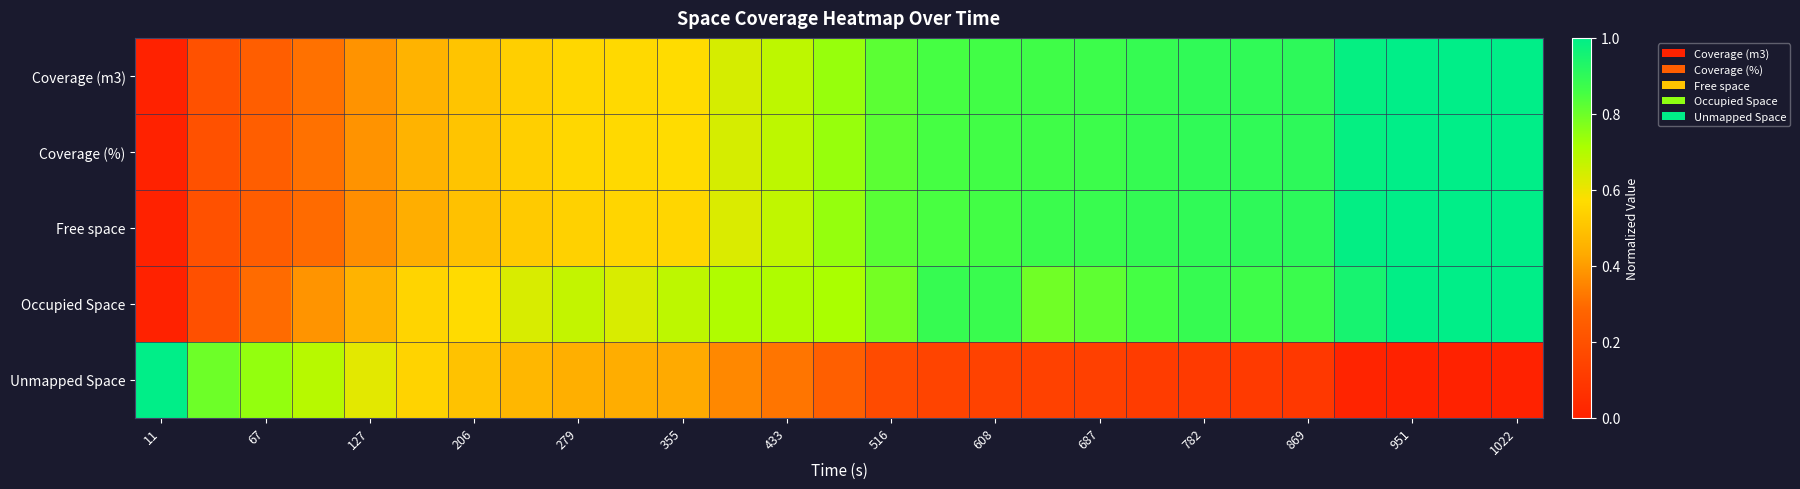

Which label corresponds to the smallest value in the chart?

11